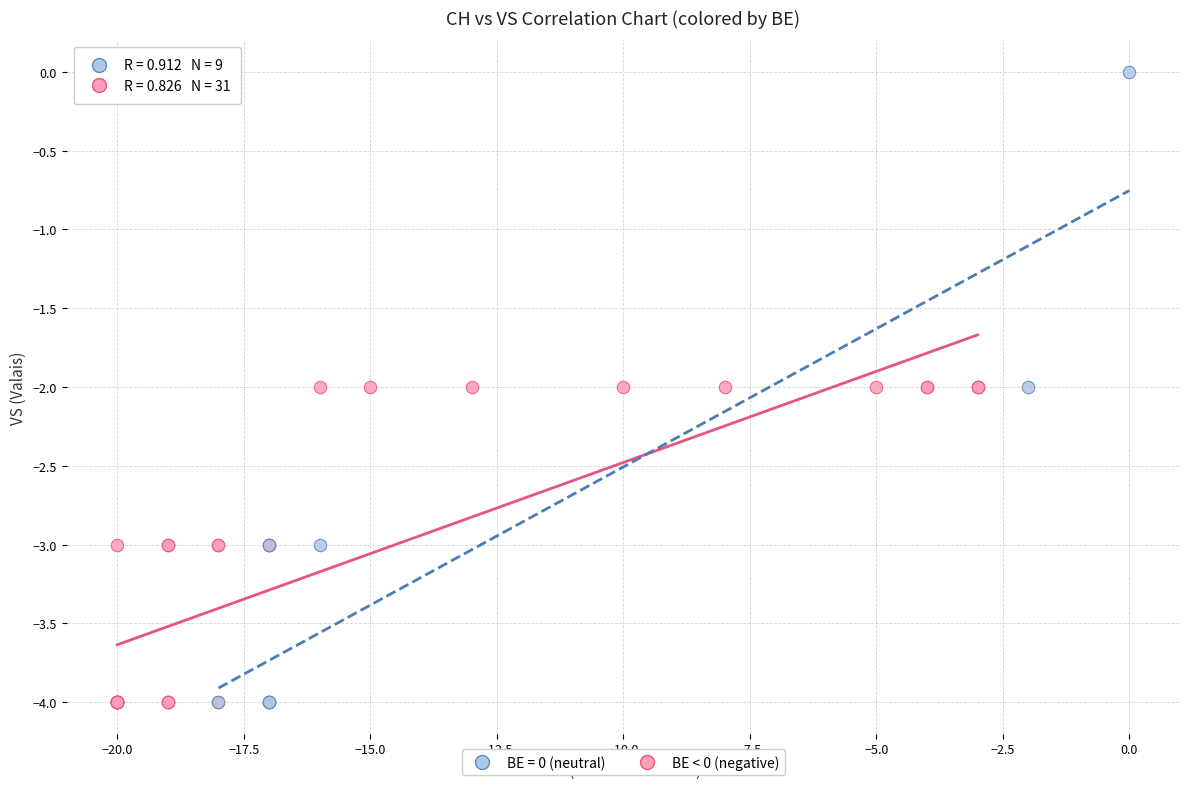

Which series has the widest spread of Y values?

BE = 0 (neutral)